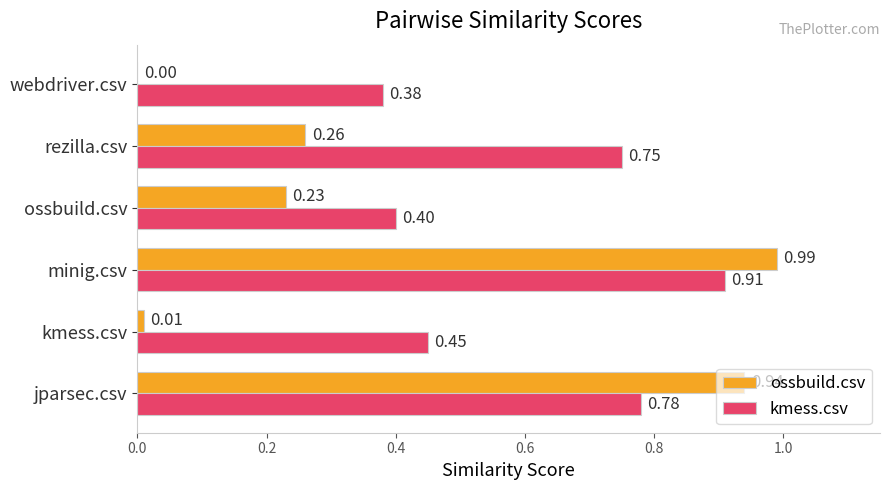

Which series has the largest total across all categories?

kmess.csv